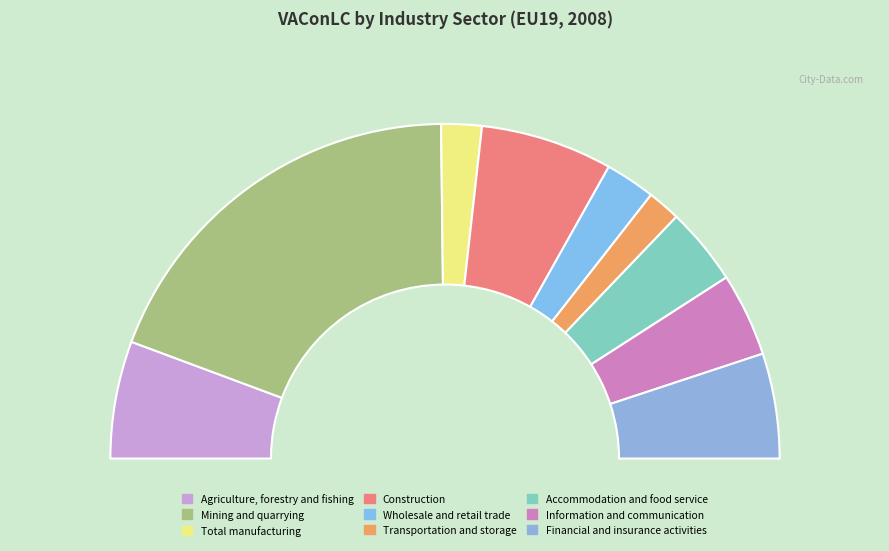

Between Mining and quarrying and Construction, which is larger?

Mining and quarrying